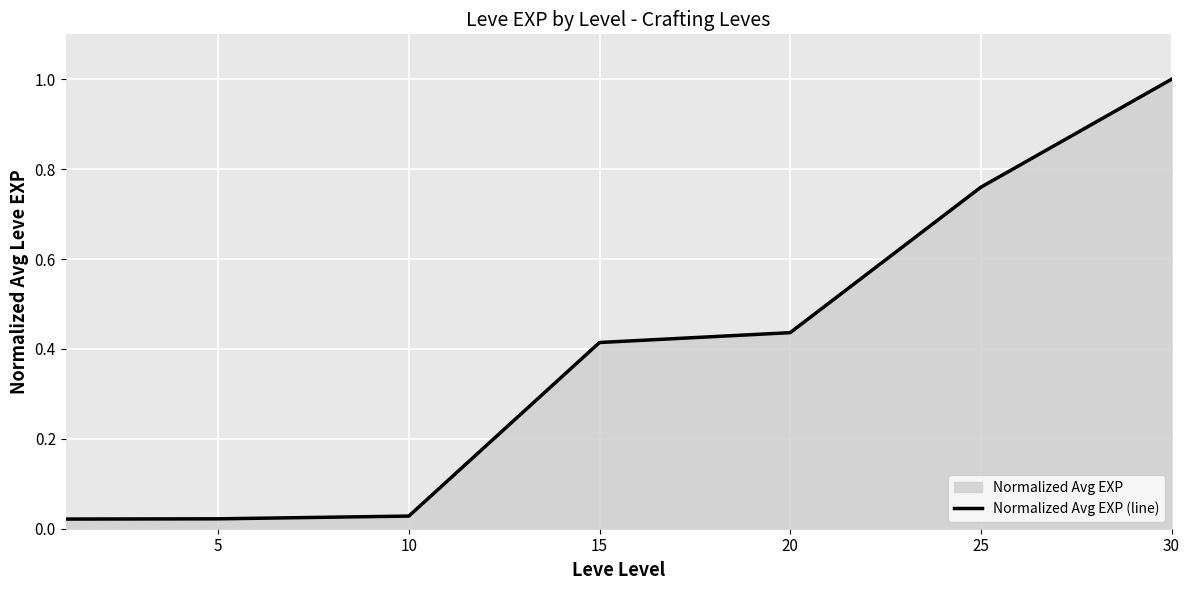

Reading left to right, transcribe all the data shown in this chart.

0.0	0.0	0.0	0.4	0.4	0.8	1.0